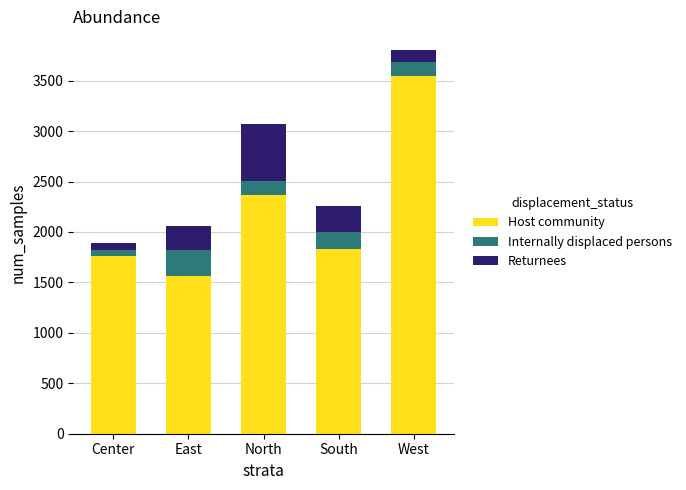

What is the difference between the Host community values at North and East?

810